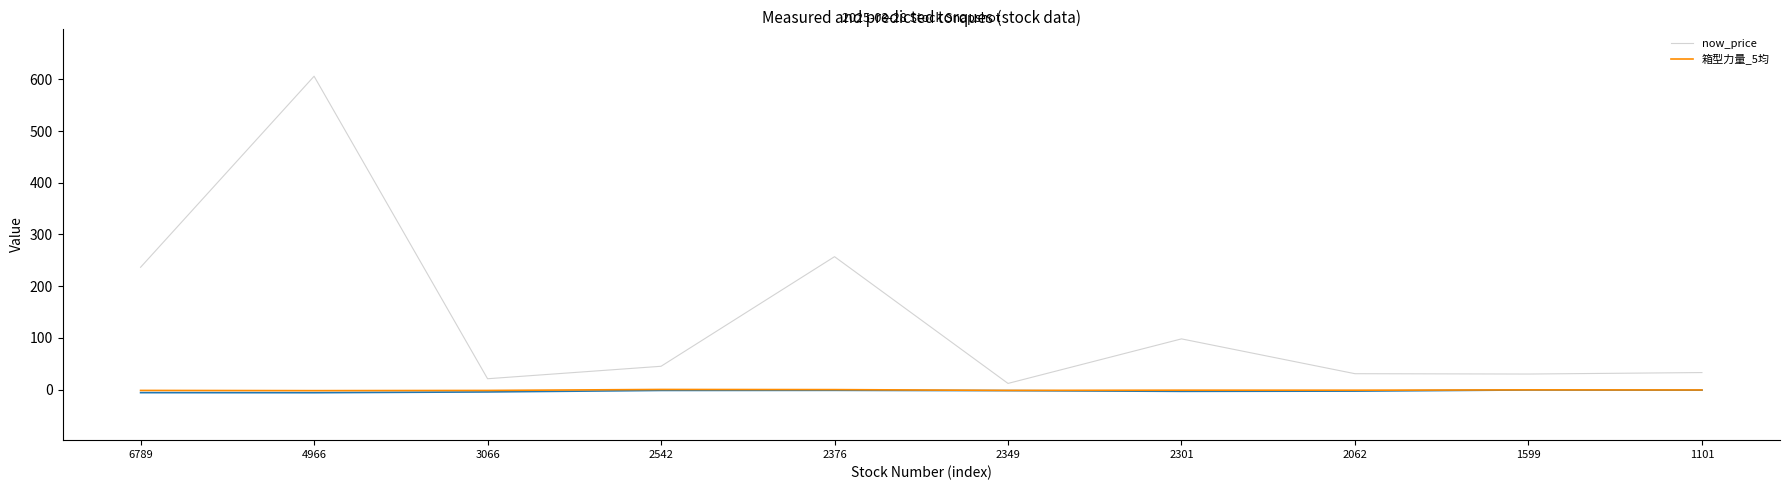

At which label is 箱型力量_5均 closest to 0?

2376